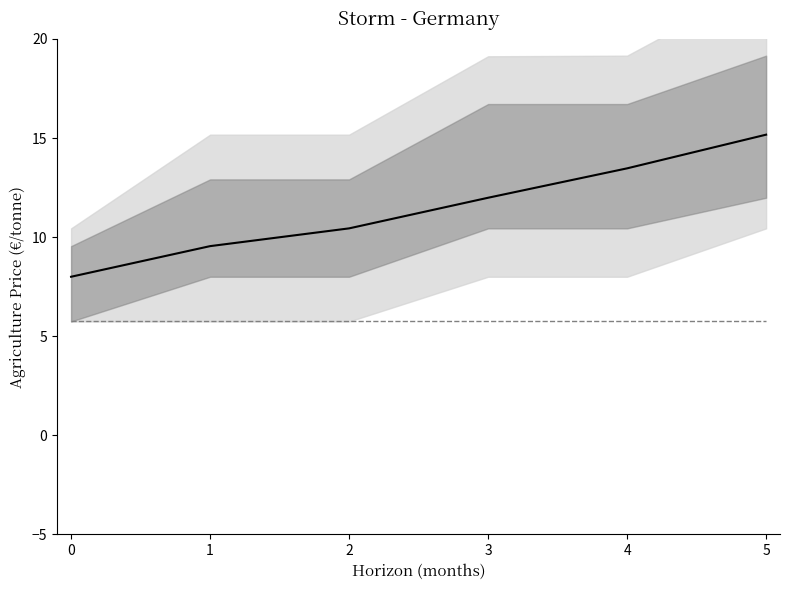

Between 0 and 2, which series saw the biggest shift?

median